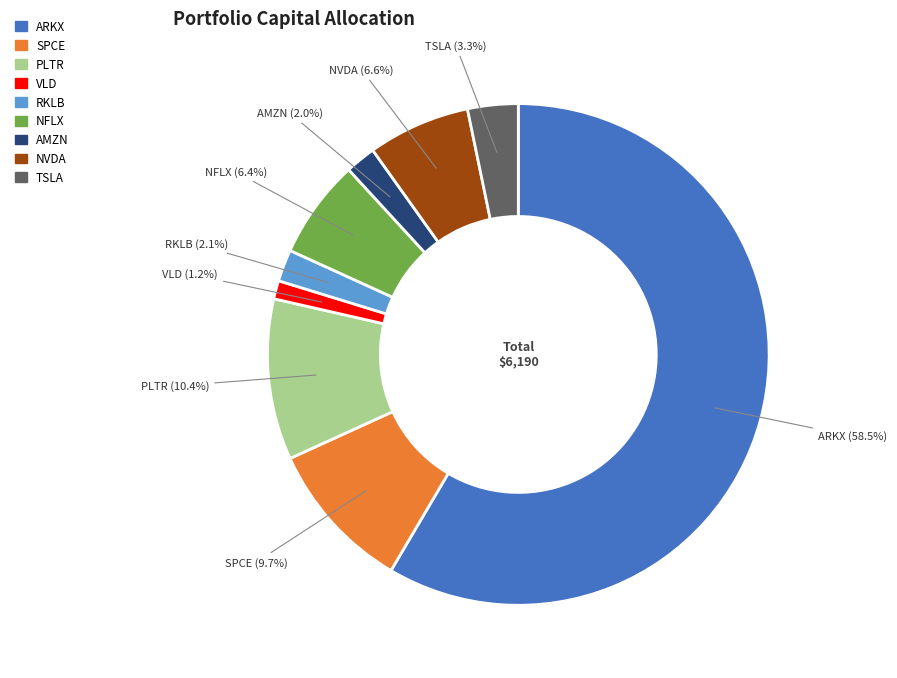

How many segments does this pie chart have?

9